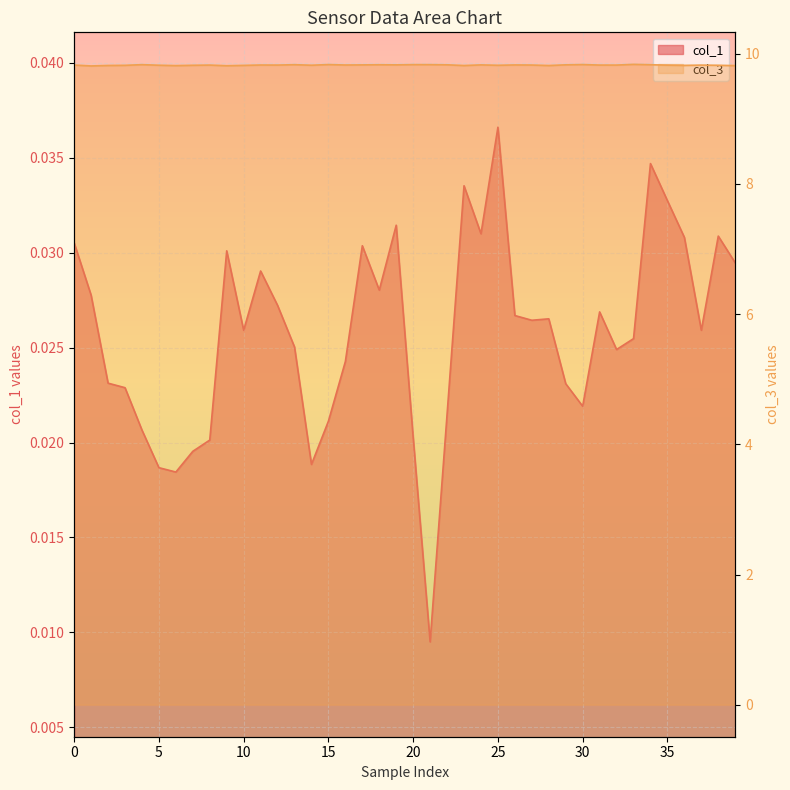

What is the sum of the col_3 values at 30 and 29?

19.6